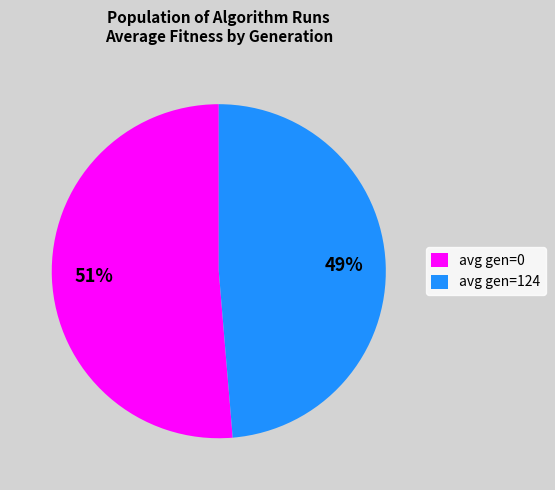

Which has a higher value, avg gen=124 or avg gen=0?

avg gen=0